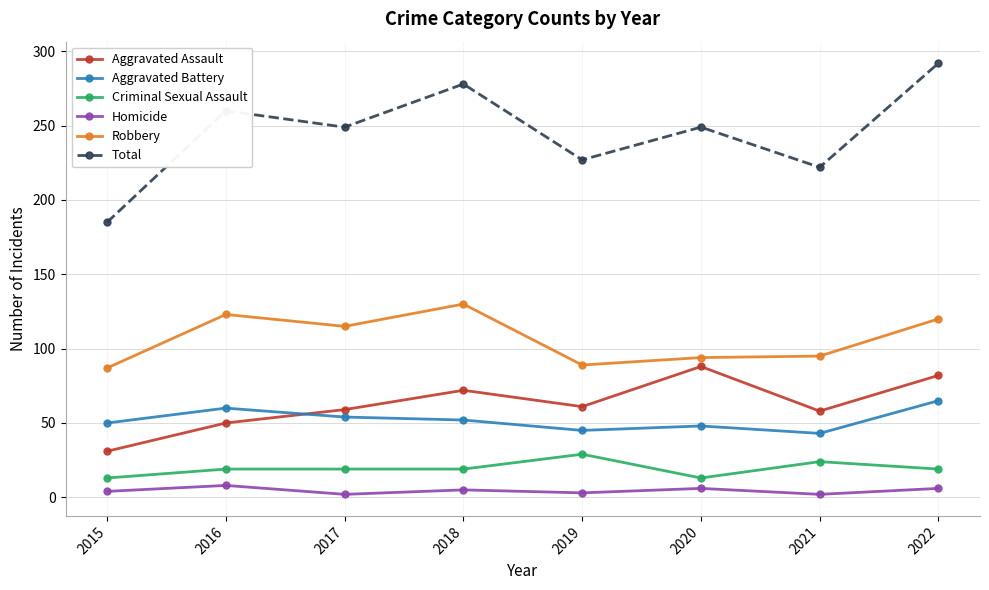

What value does the Robbery series have at 2018, to the nearest 10?

130